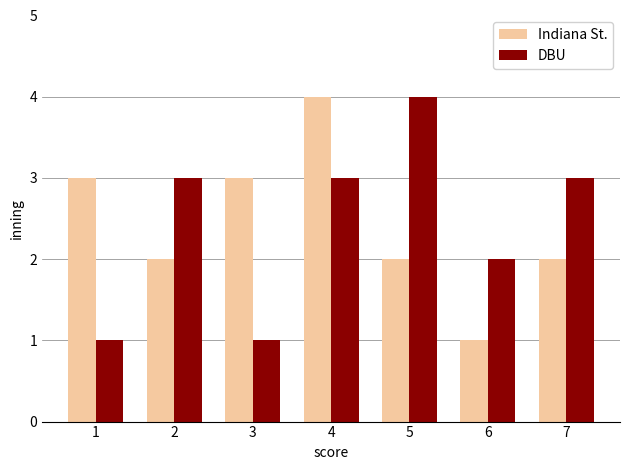

What is the difference between the maximum and second lowest values in the Indiana St. series?

2